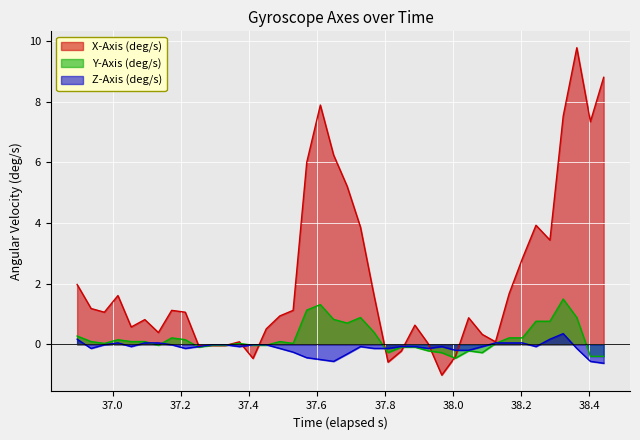

What is the maximum value for Y-Axis (deg/s)?

1.5